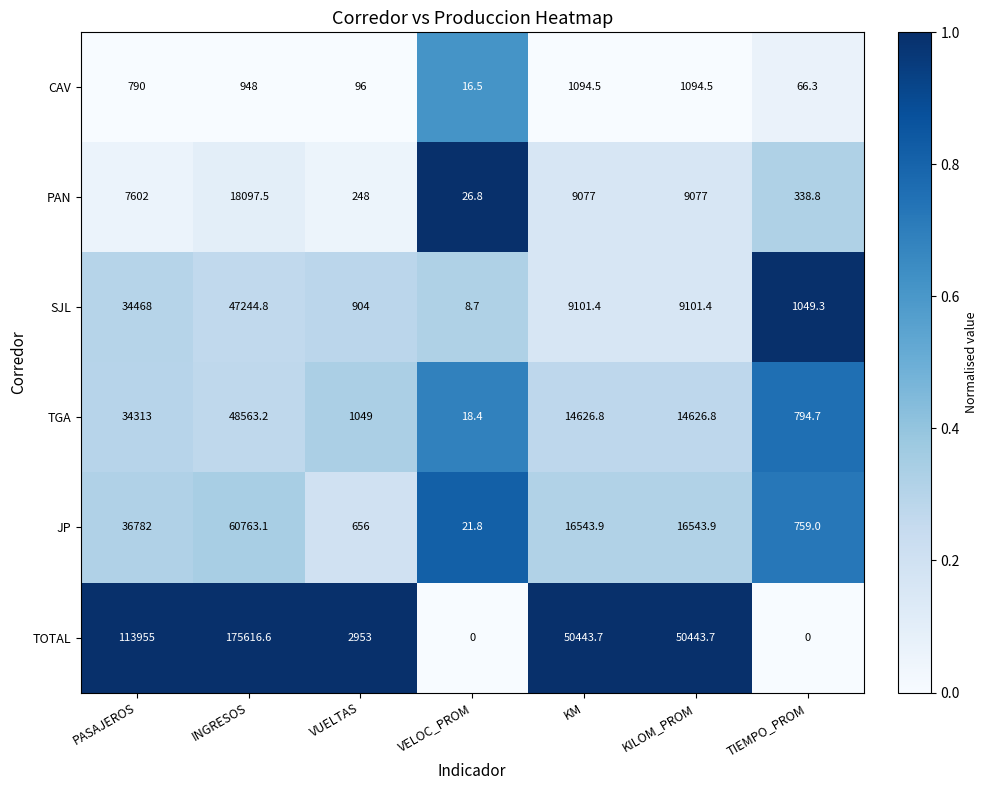

At TIEMPO_PROM, list the series in order from largest to smallest.

SJL, TGA, JP, PAN, CAV, TOTAL